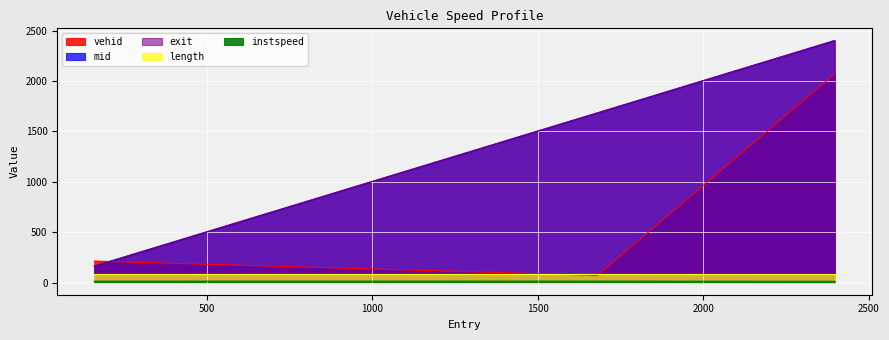

Rank the categories by mid value from highest to lowest.

2397.213816789569, 1680.5399717749813, 159.7109719843772